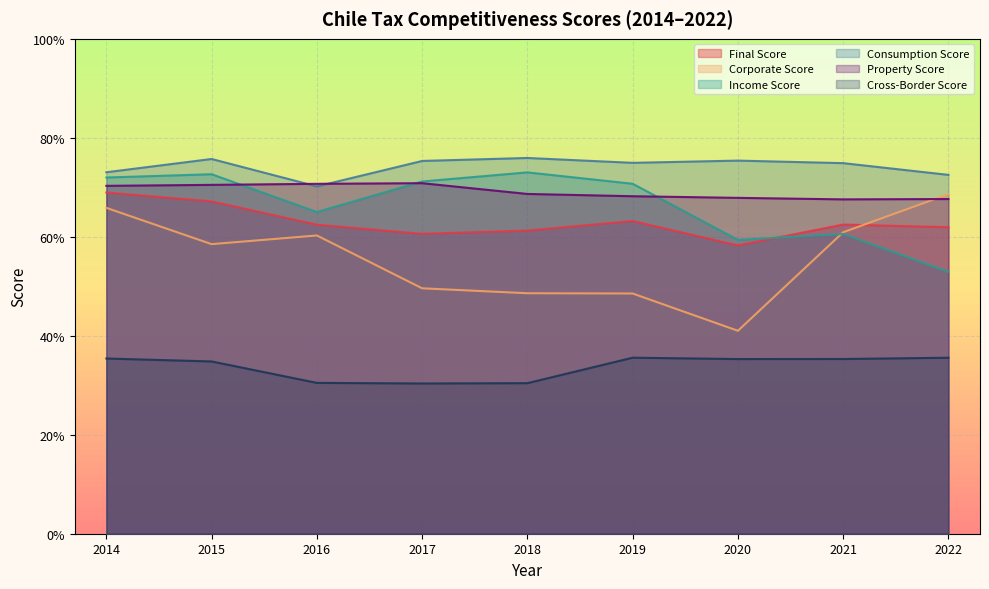

Does the chart display data point markers on the line(s)?

No